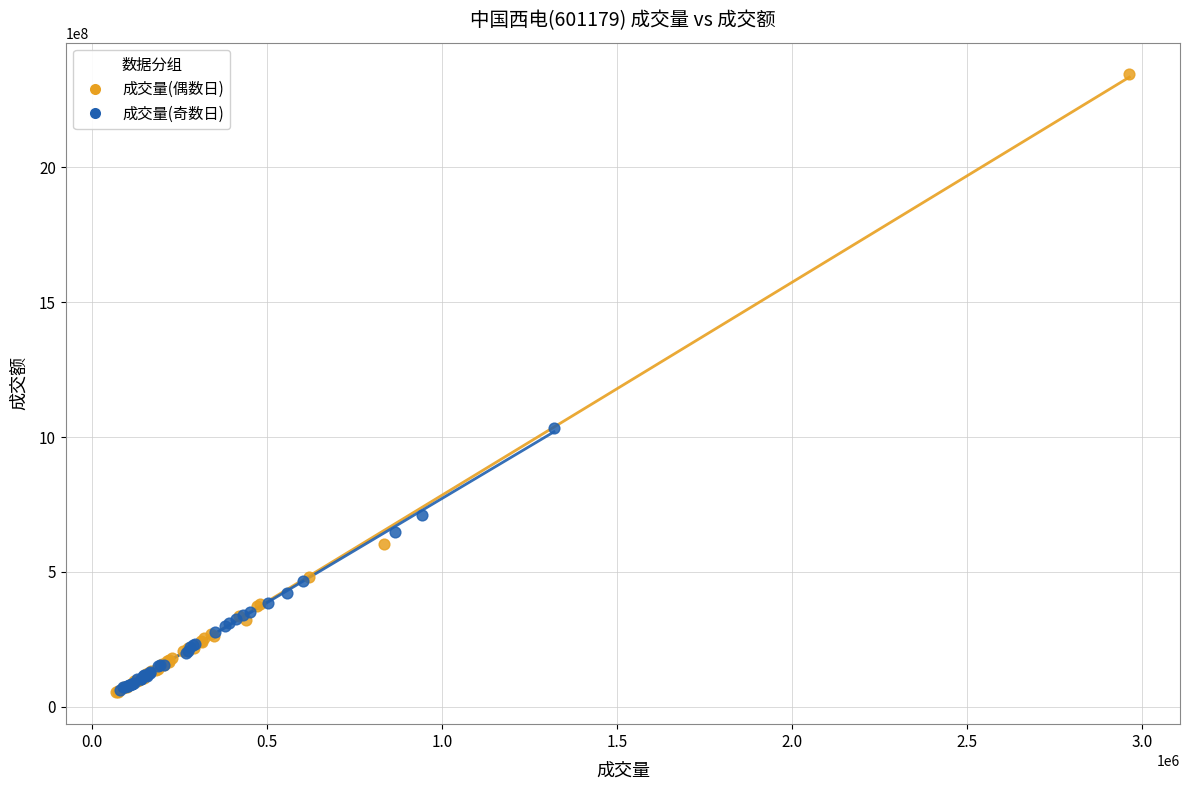

Which series has the widest spread of Y values?

成交量(偶数日)